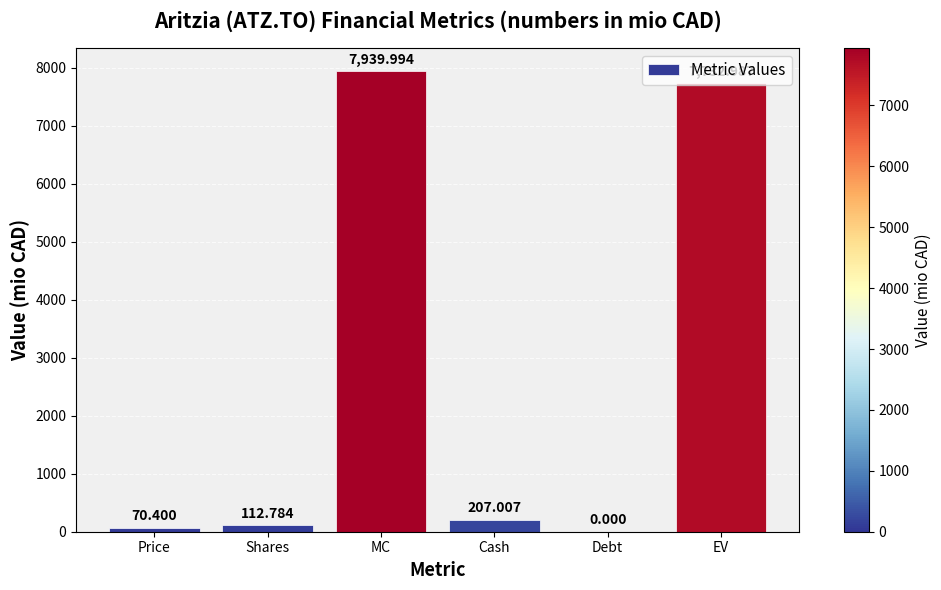

How many distinct data groups are displayed?

1